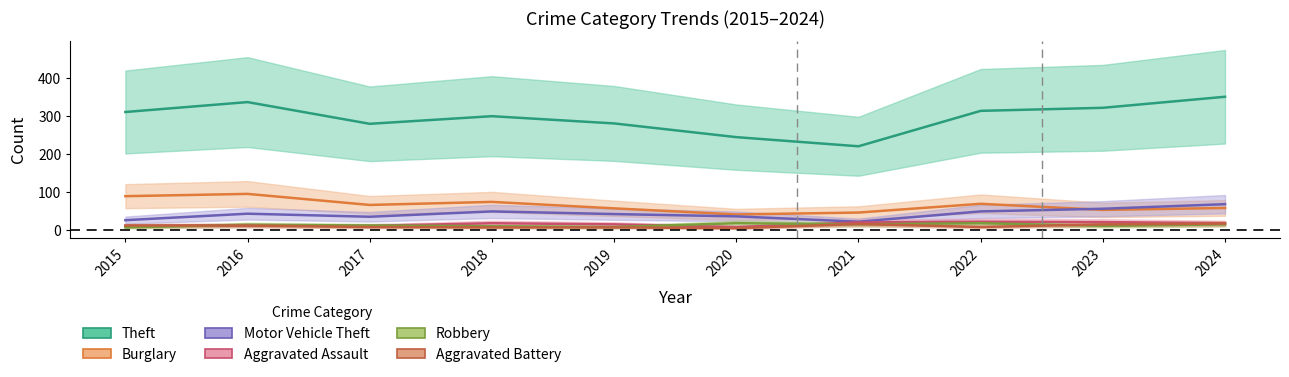

At how many categories does at least one series exceed 180?

10